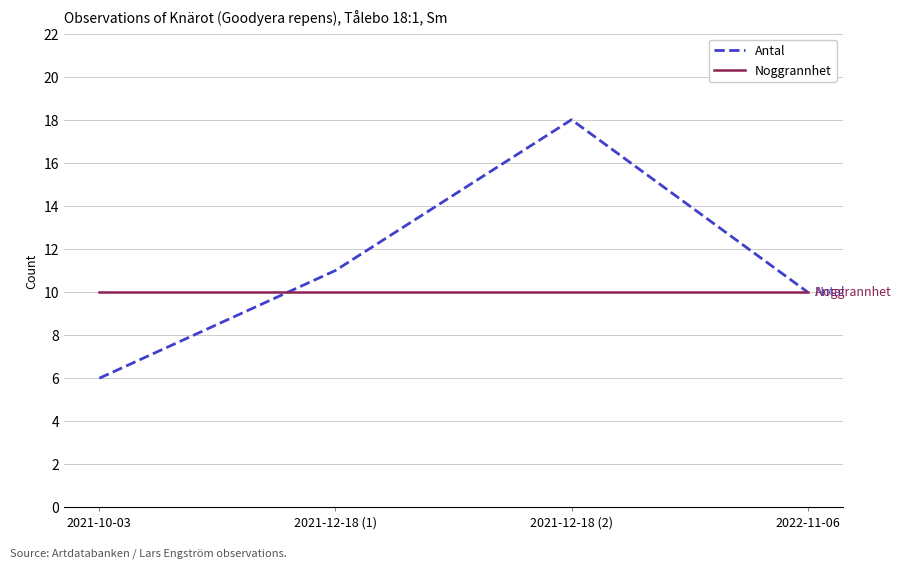

At which category is the sum across all series the highest?

2021-12-18 (2)